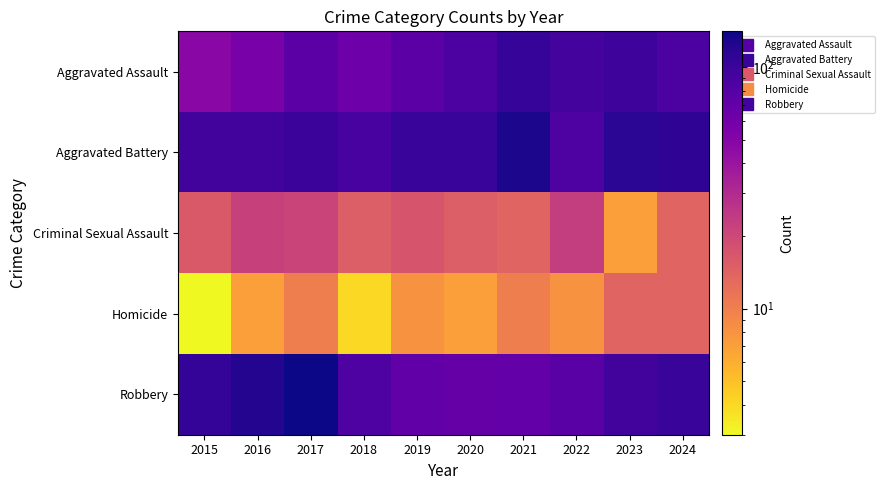

Which has a higher value, 2020 or 2023?

2023